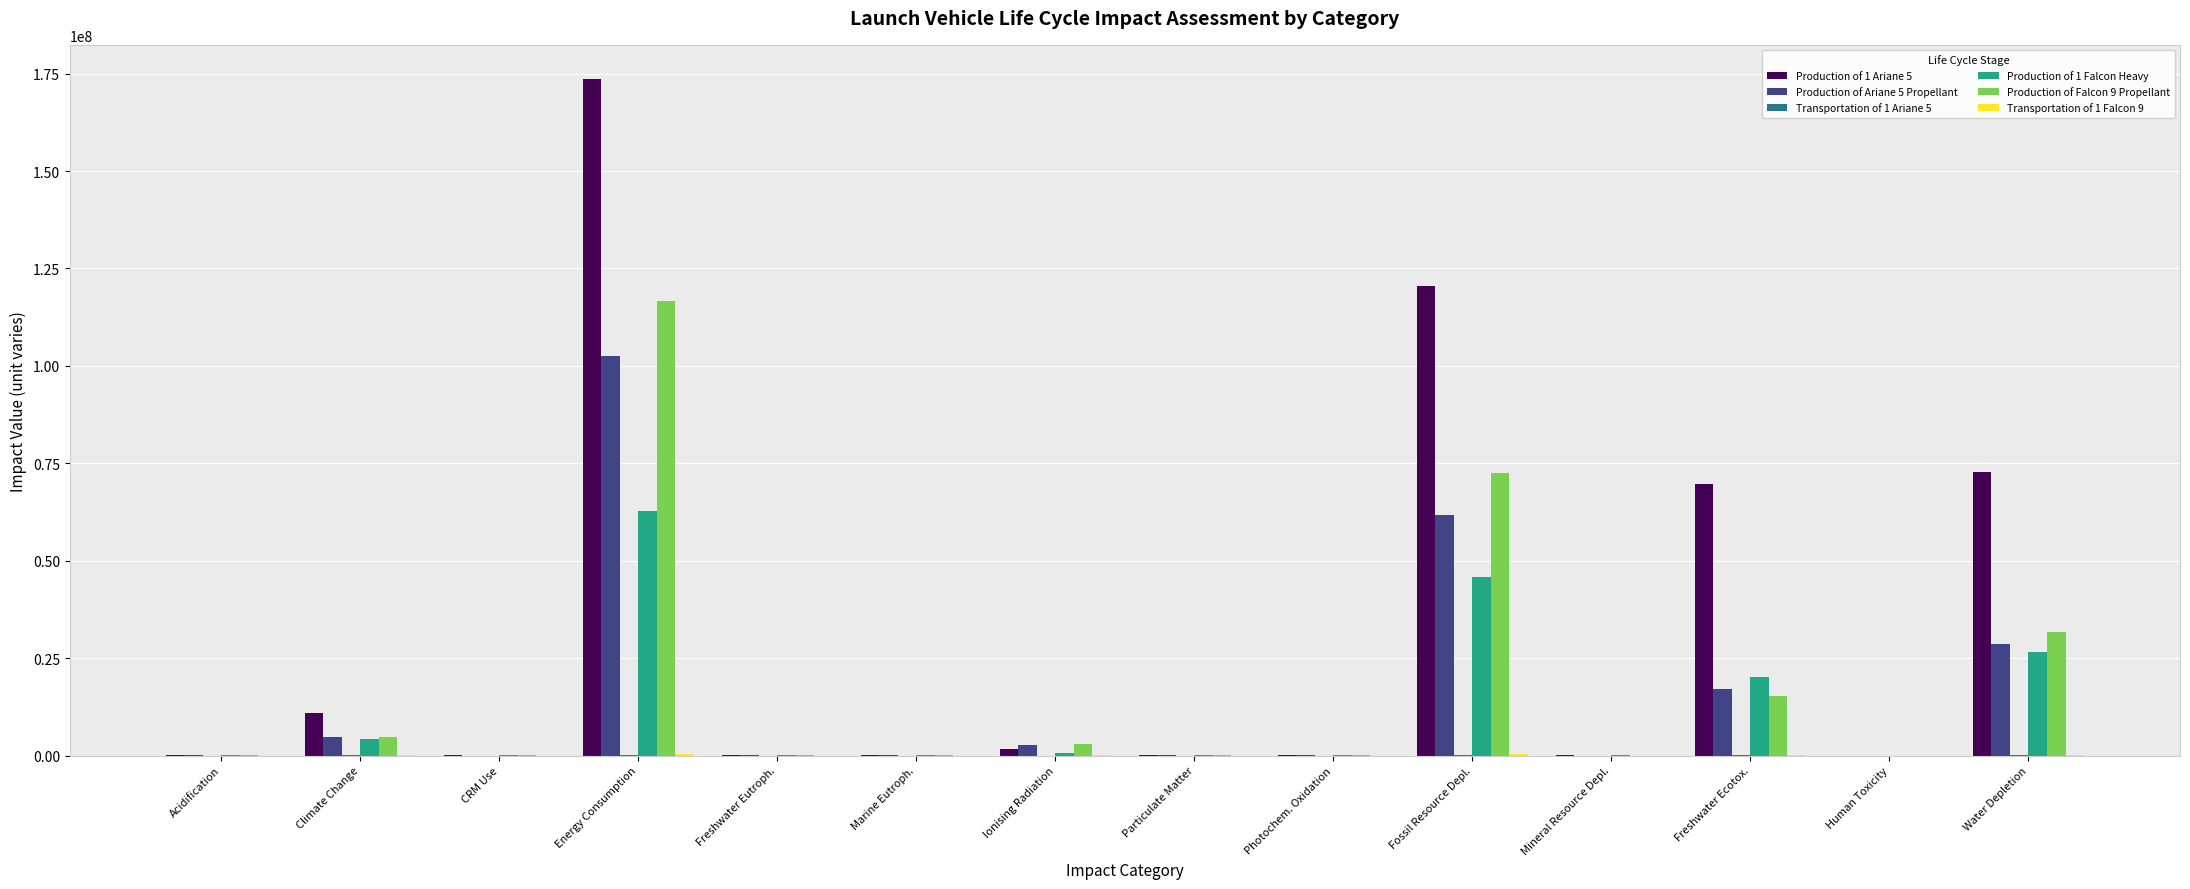

What is the sum of all Production of 1 Falcon Heavy values?

159787683.5